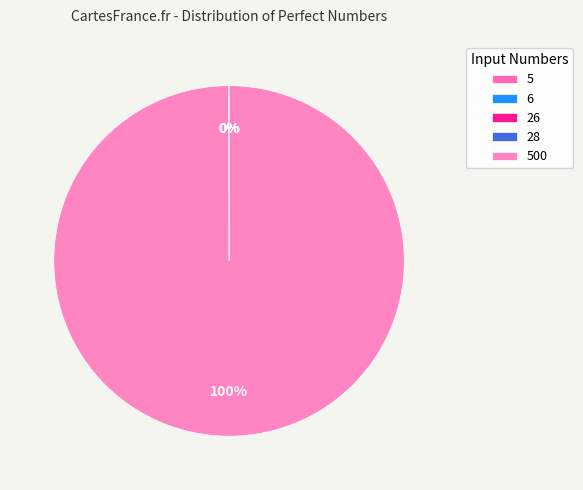

Combined, what portion of the pie is 500 and 6?

100.0%